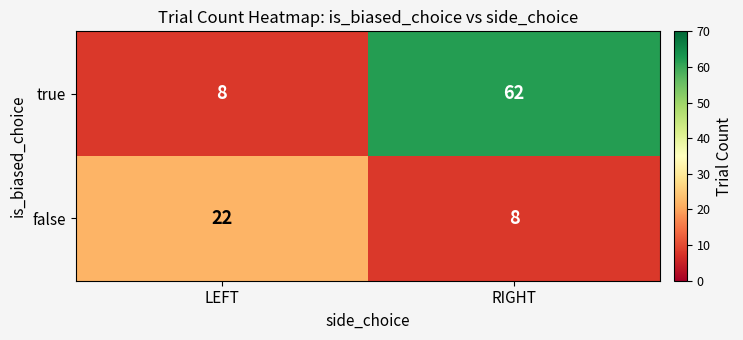

What is the approximate value of false at RIGHT, to the nearest 5?

10